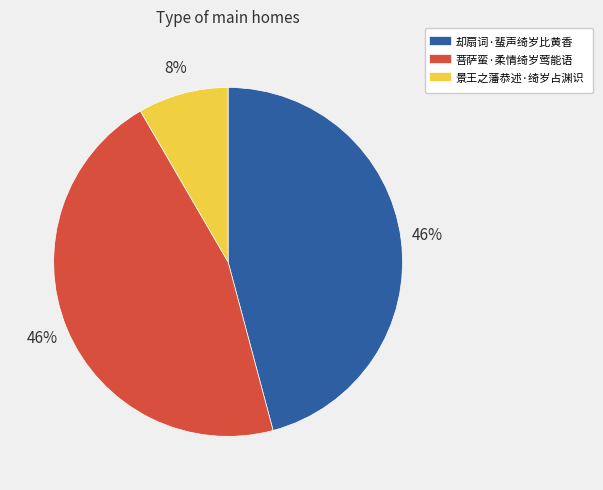

Which category has the smallest portion of the pie?

景王之藩恭述·绮岁占渊识